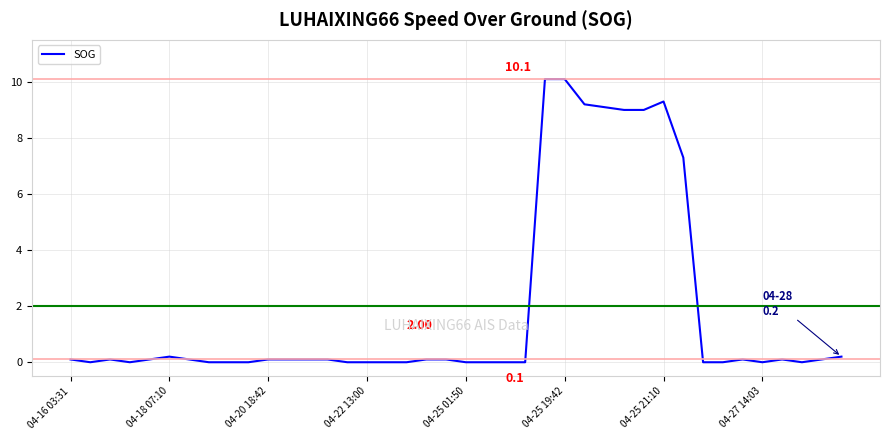

What is the change in value from 04-25 19:42 to 04-25 21:10?

-0.8